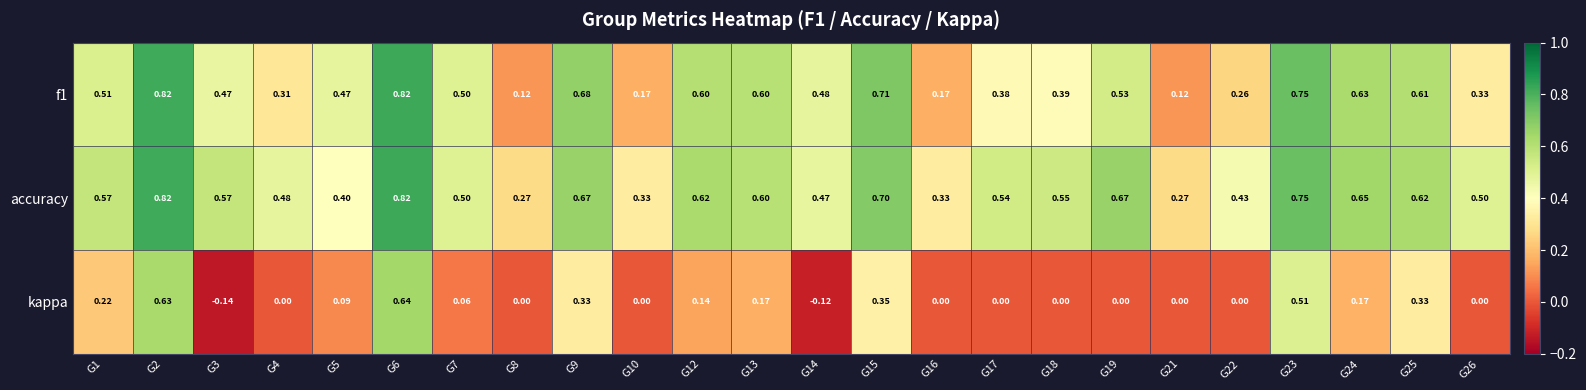

Between G24 and G25, which series saw the biggest shift?

kappa